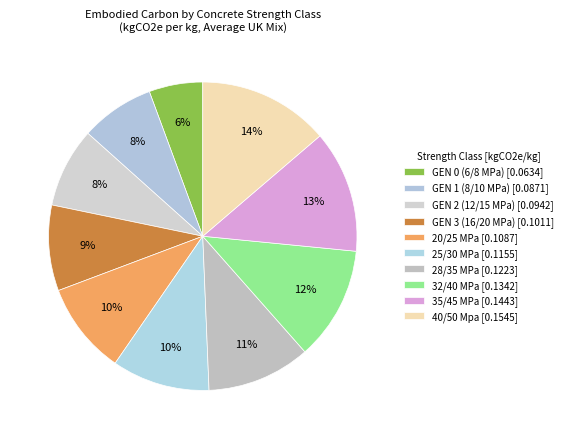

Which slice is the largest?

40/50 Mpa